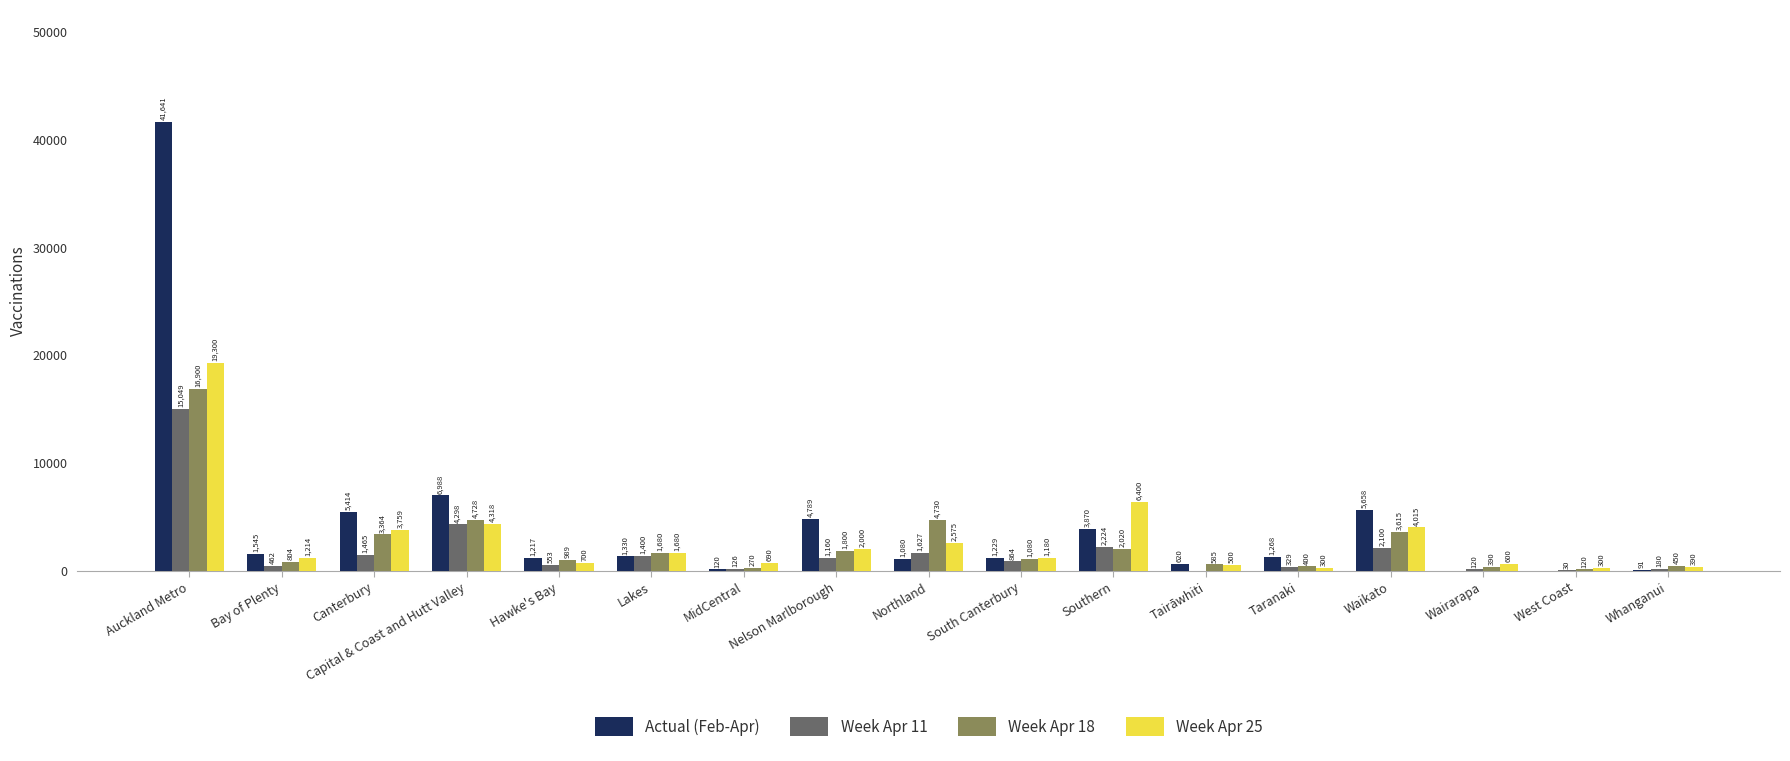

Which series changed the most between Canterbury and Lakes?

Actual (Feb-Apr)